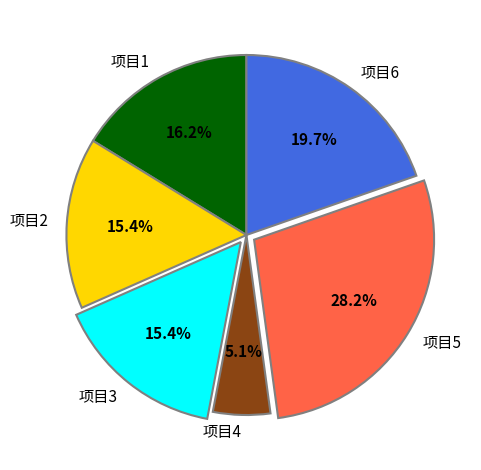

To the nearest percent, what portion does 项目2 represent?

15%